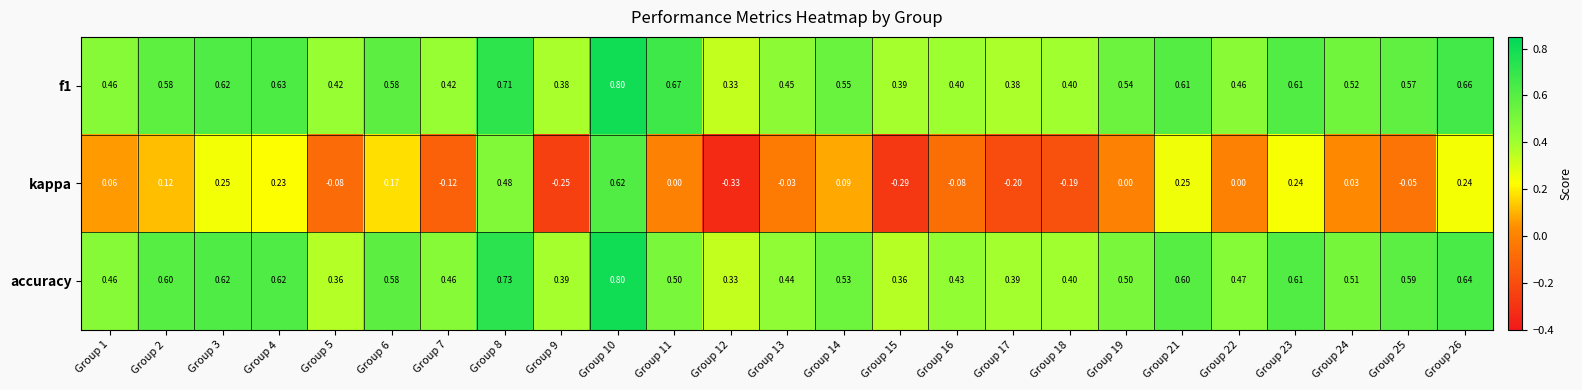

Which series has the largest range (max minus min)?

kappa